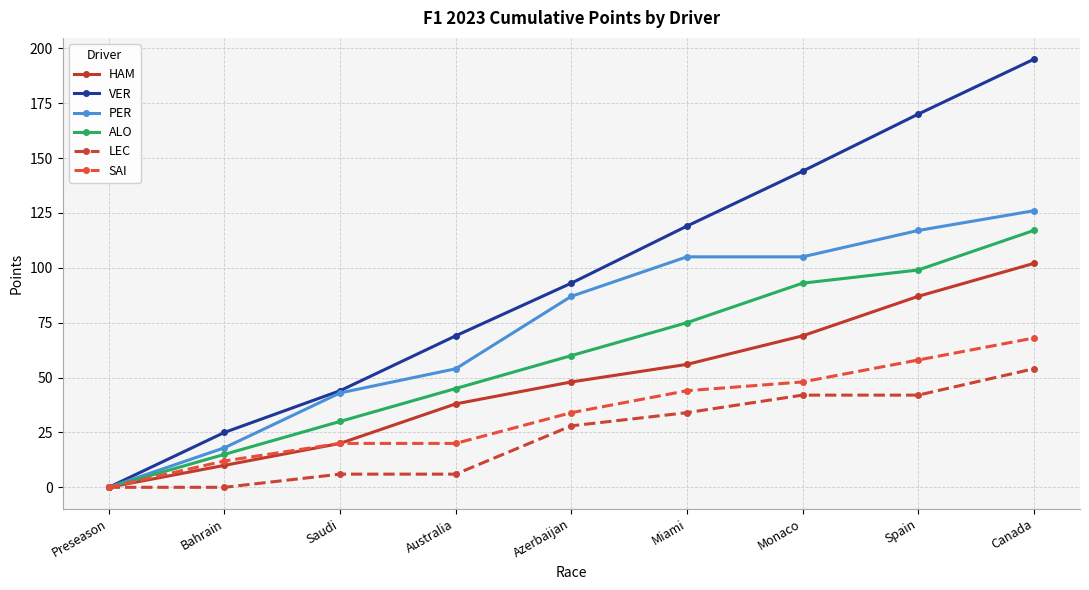

Is it true that LEC equals 46 at Azerbaijan?

False